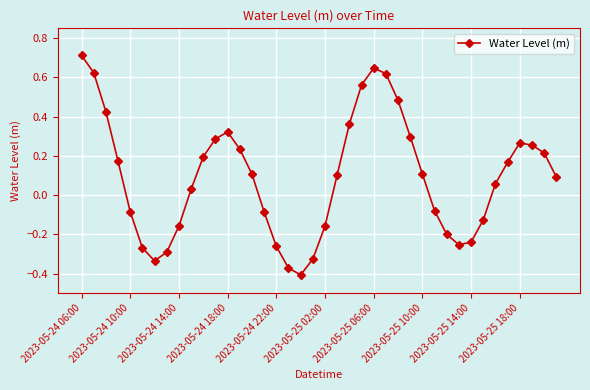

What is the greatest value displayed?

0.7